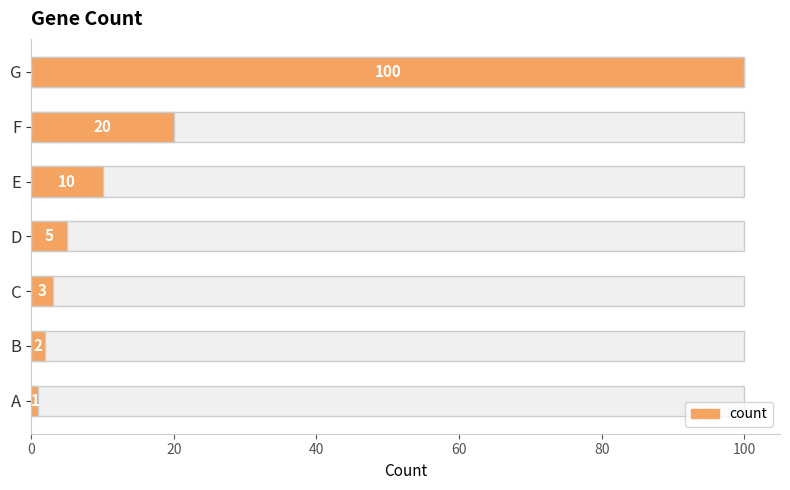

The value at B is 3. True or false?

False